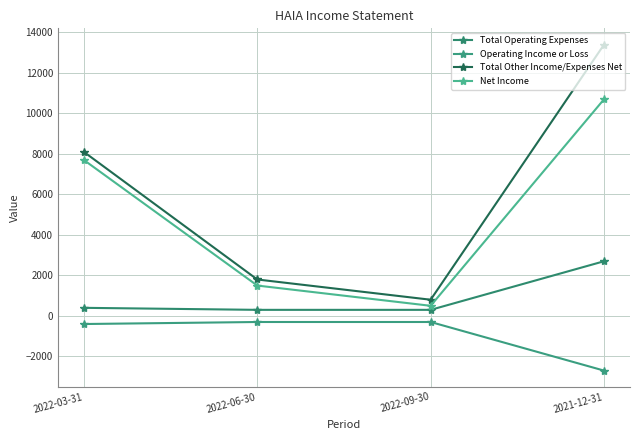

List the series in order of their peak value, lowest first.

Operating Income or Loss, Total Operating Expenses, Net Income, Total Other Income/Expenses Net